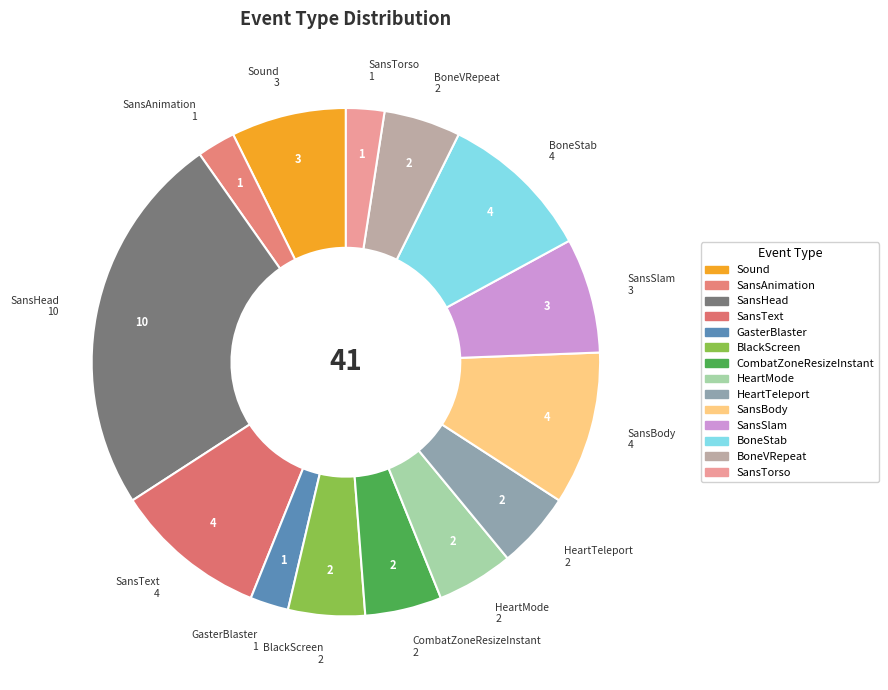

Does BoneVRepeat account for over 50% of the chart?

No